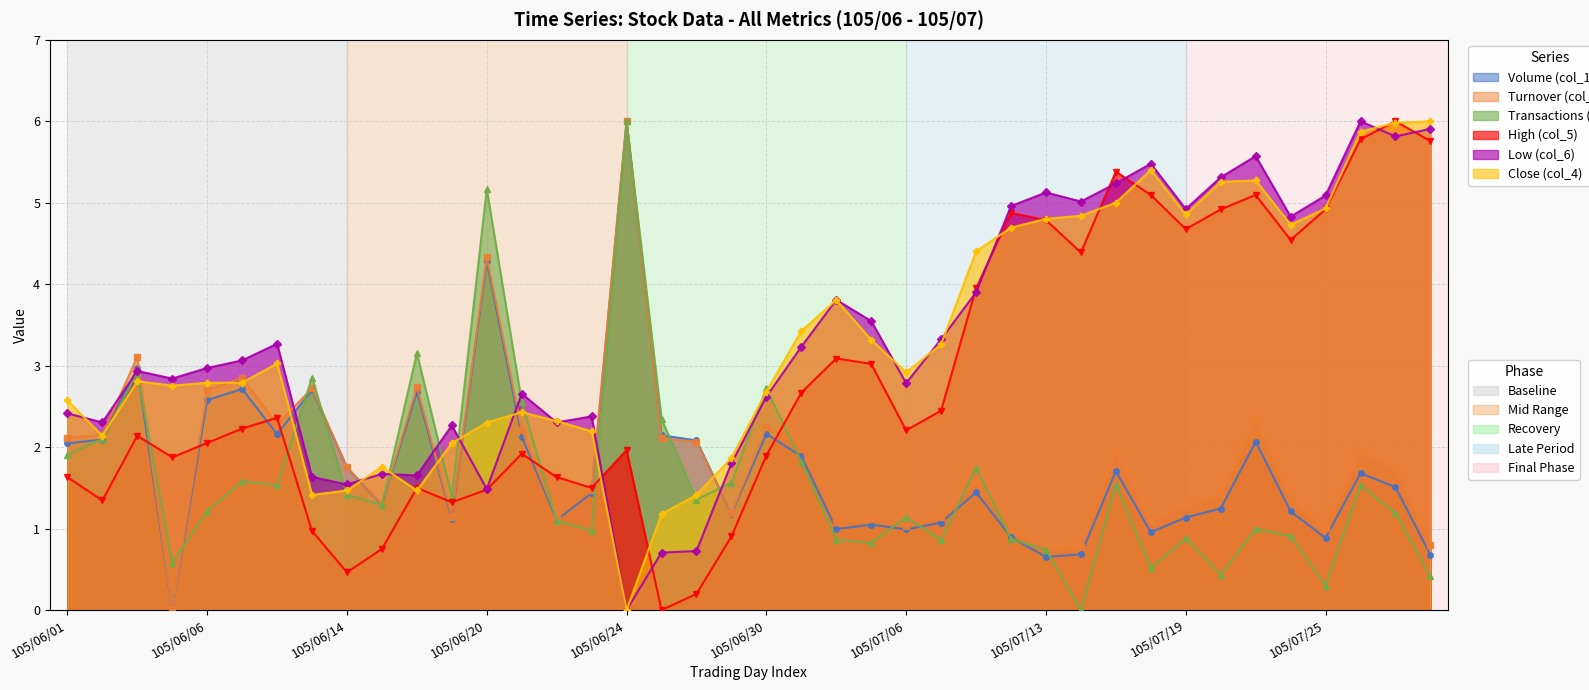

Which series has the largest range (max minus min)?

Volume (col_1)